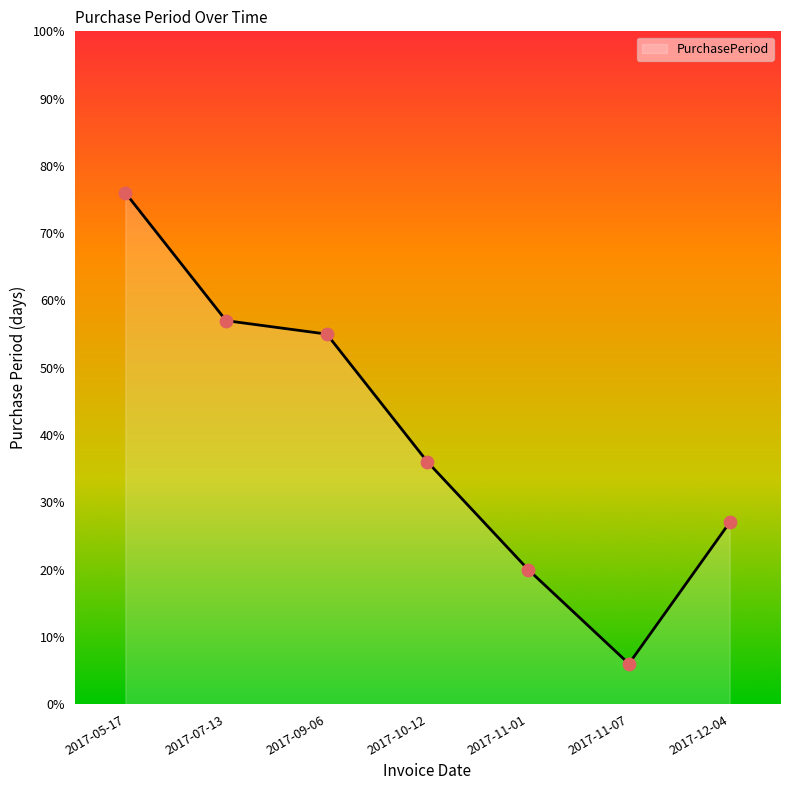

Between 2017-11-01 and 2017-11-07, which is larger?

2017-11-01